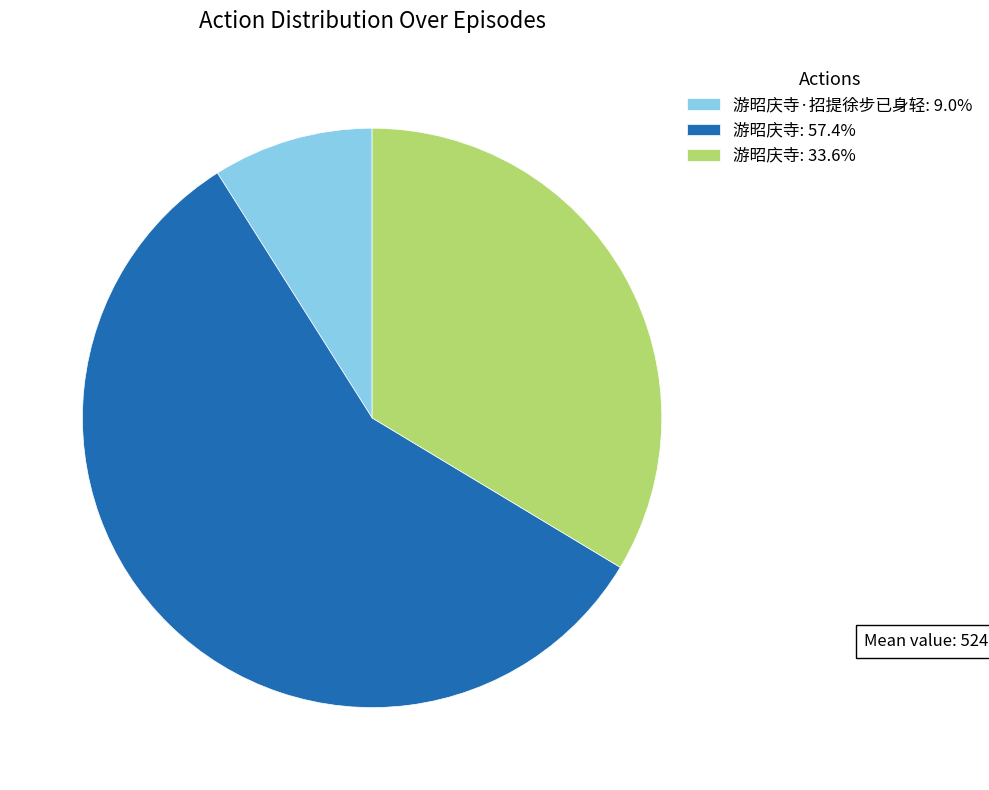

Approximately how many times larger is the value at 游昭庆寺: 57.4% compared to 游昭庆寺: 33.6%?

1.7